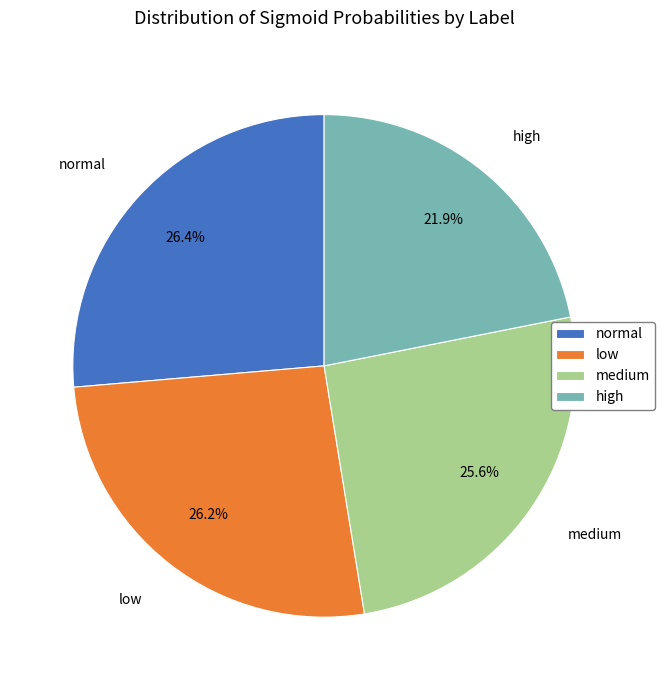

How many segments does this pie chart have?

4